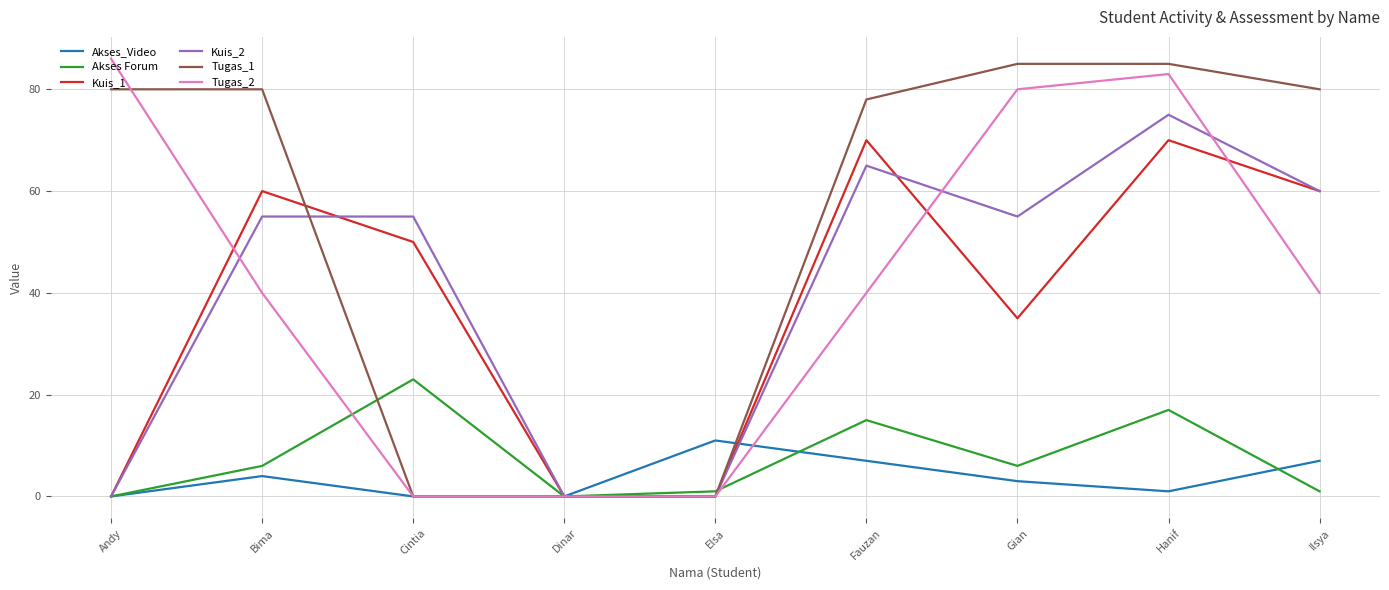

Which series changed the most between Bima and Cintia?

Tugas_1